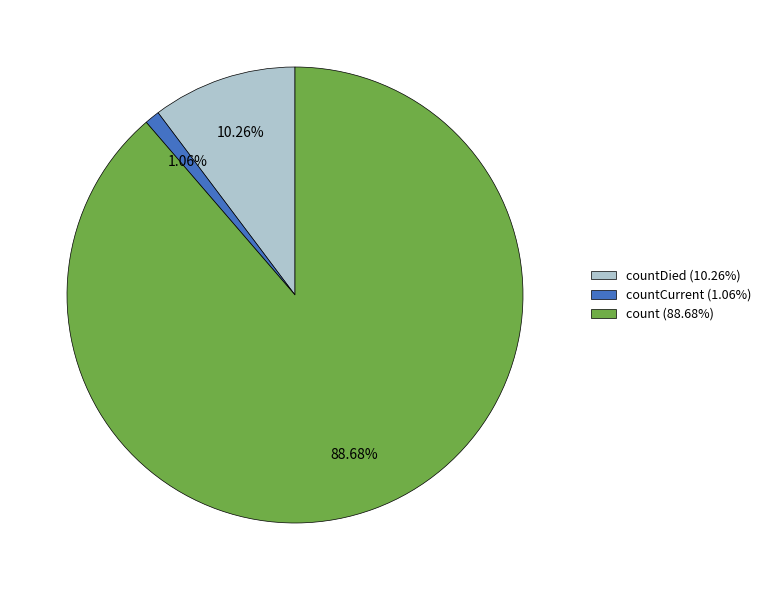

Which category accounts for the majority?

count (88.68%)